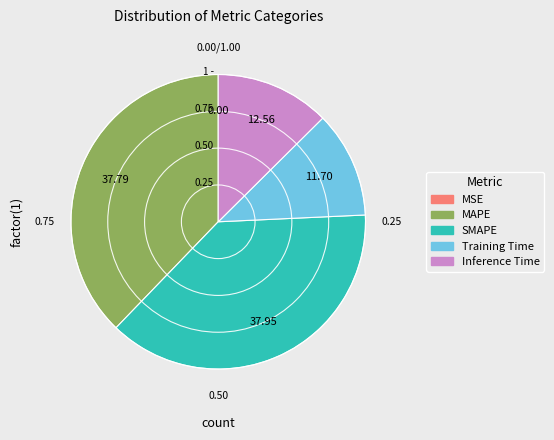

Does Inference Time account for over 50% of the chart?

No